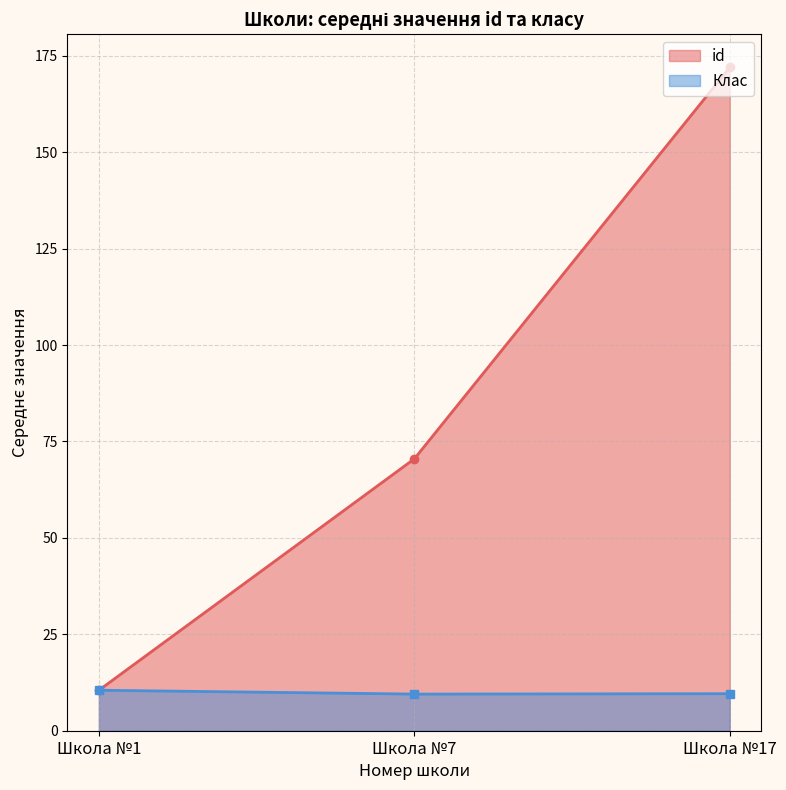

True or false: Клас and id cross at least once.

False